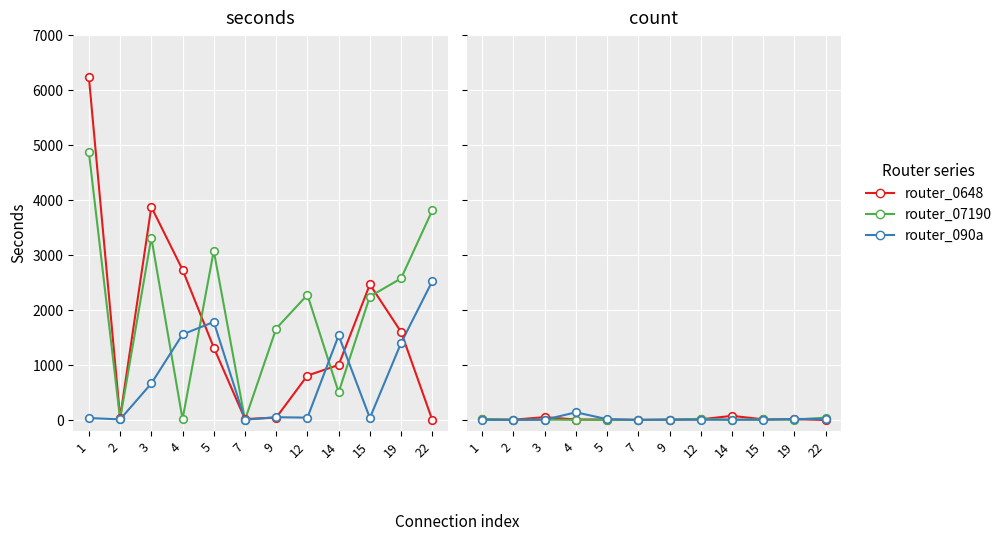

At how many categories does at least one series exceed 9?

9